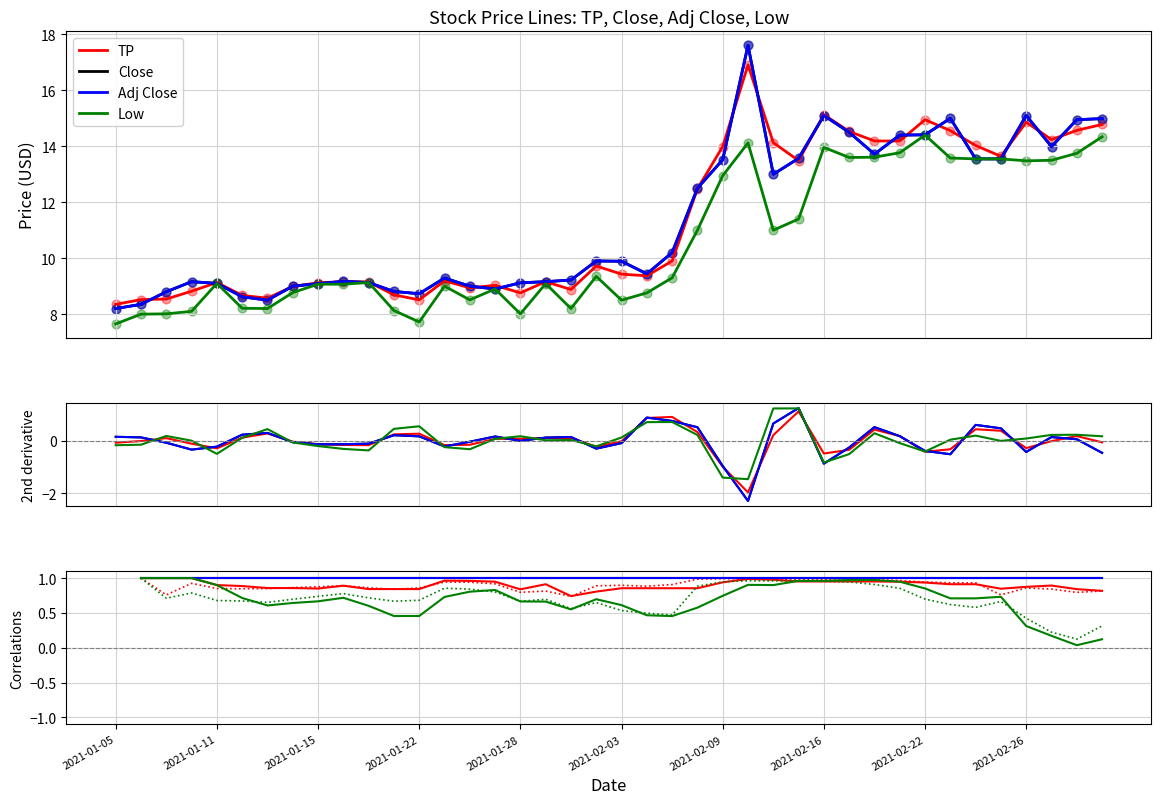

Which series contains the lowest Y value?

Low